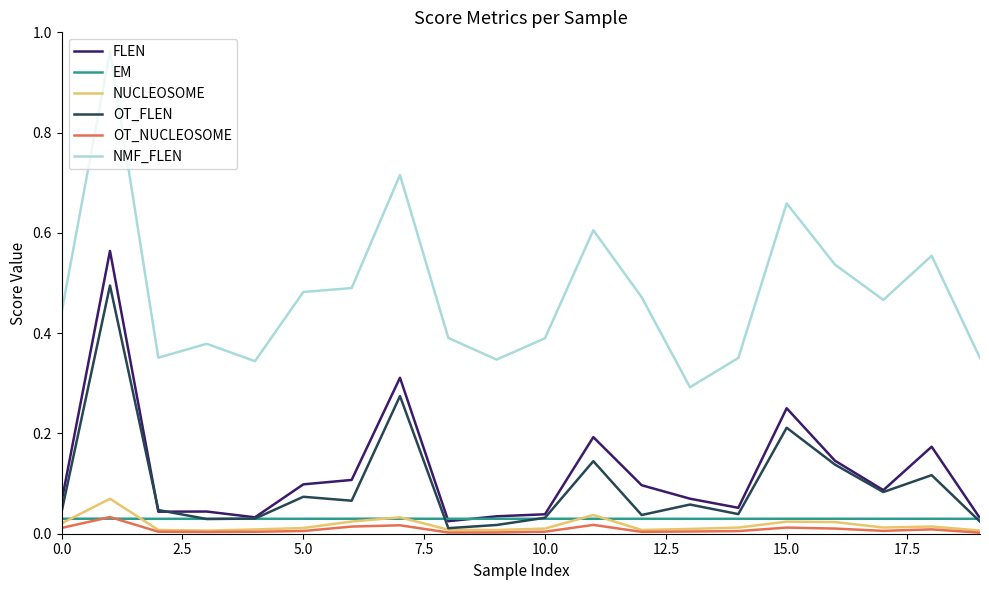

Which series has the largest range (max minus min)?

NMF_FLEN